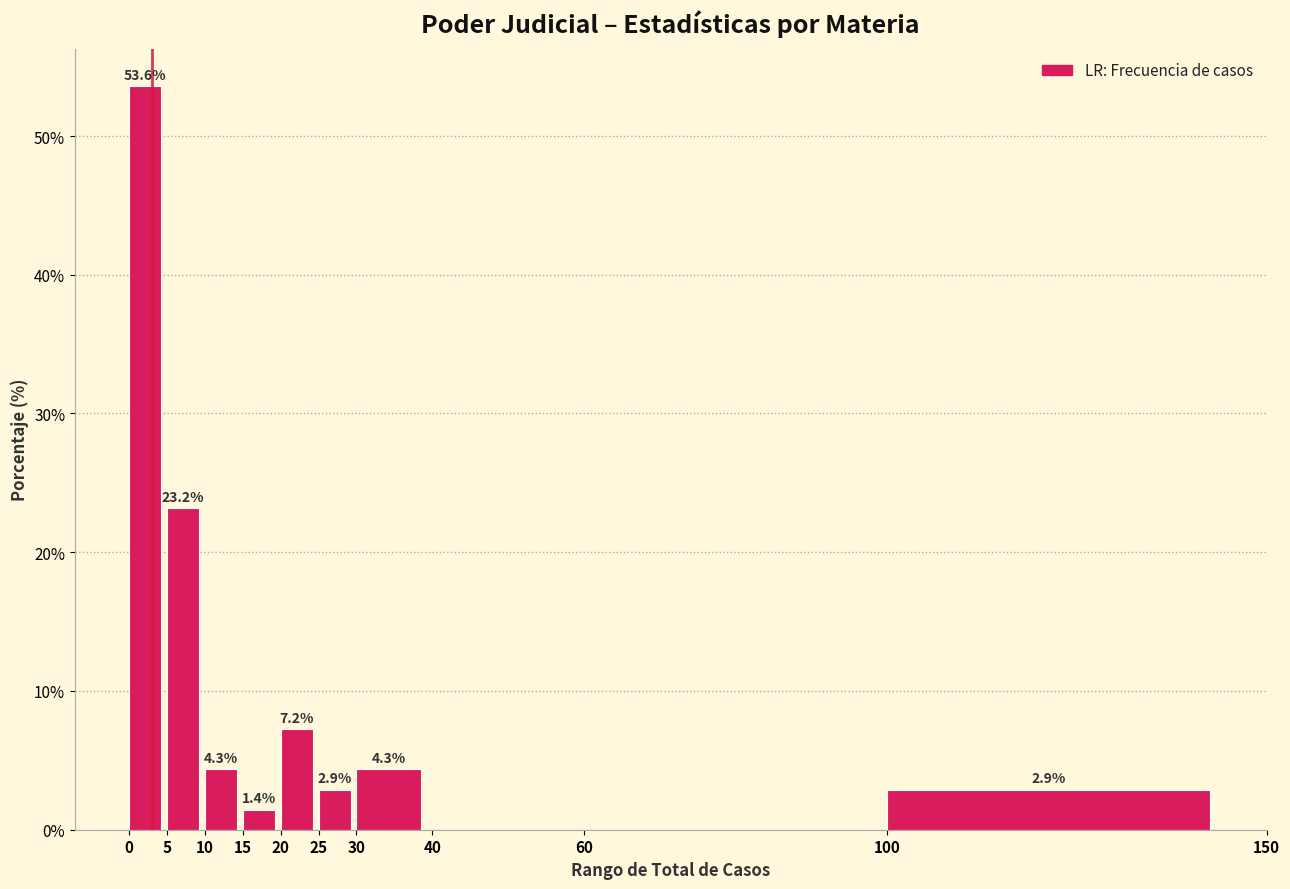

Which range on the x-axis has the tallest bar?

0 to 5